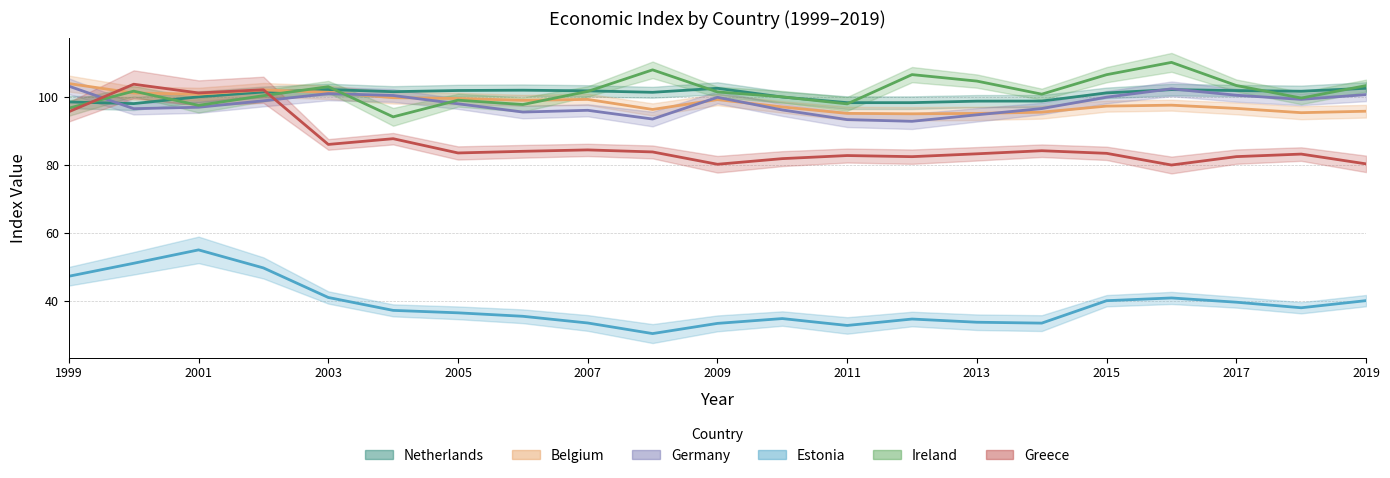

How many data points in Ireland are above 101?

11